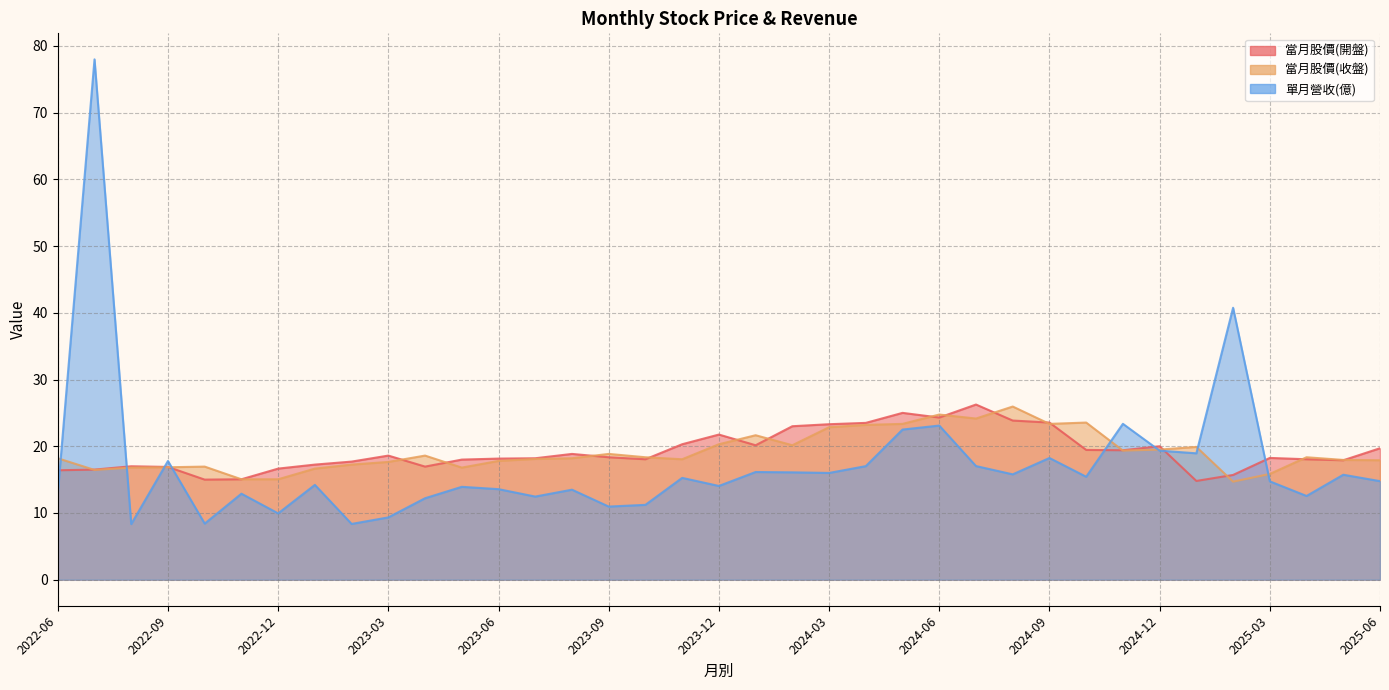

Reading left to right, list all the values displayed in this chart.

當月股價(開盤): 16.4	16.5	17.0	16.9	15.0	15.1	16.6	17.2	17.7	18.6	16.9	18.0	18.1	18.2	18.9	18.4	18.1	20.3	21.8	20.1	23.0	23.3	23.5	25.0	24.3	26.2	23.9	23.6	19.4	19.4	20.0	14.8	15.7	18.2	18.1	17.9	19.7
當月股價(收盤): 18.2	16.4	16.8	16.9	16.9	15.1	15.1	16.6	17.2	17.6	18.6	16.8	17.8	18.1	18.2	18.9	18.4	18.1	20.3	21.6	20.1	22.9	23.2	23.4	24.8	24.1	25.9	23.4	23.6	19.4	19.5	19.9	14.7	15.8	18.4	17.9	17.9
單月營收(億): 13.0	78.0	8.3	17.8	8.4	12.9	9.9	14.2	8.4	9.3	12.2	13.9	13.6	12.5	13.5	11.0	11.2	15.3	14.1	16.1	16.1	16.0	17.0	22.5	23.1	17.0	15.8	18.2	15.4	23.4	19.3	18.9	40.8	14.7	12.6	15.7	14.8